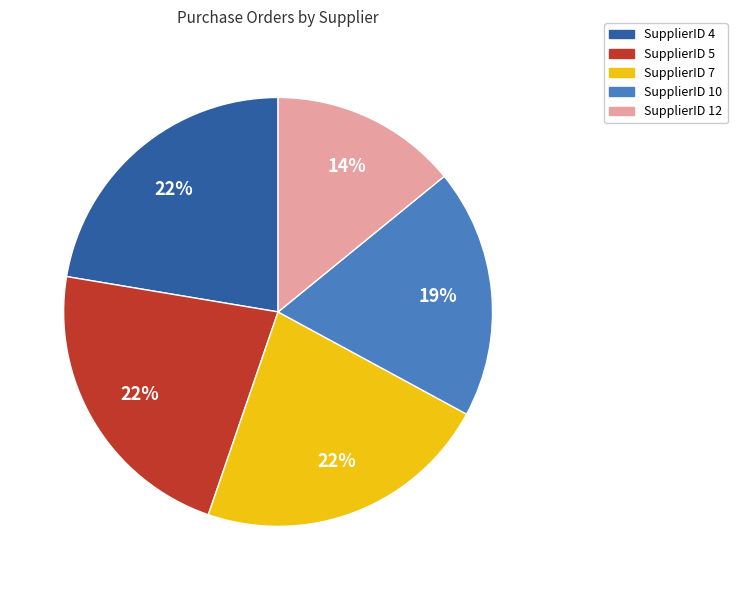

Count the number of slices in the pie.

5